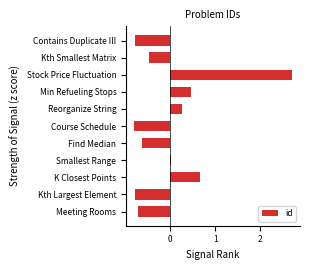

What is the greatest value displayed?

2.7